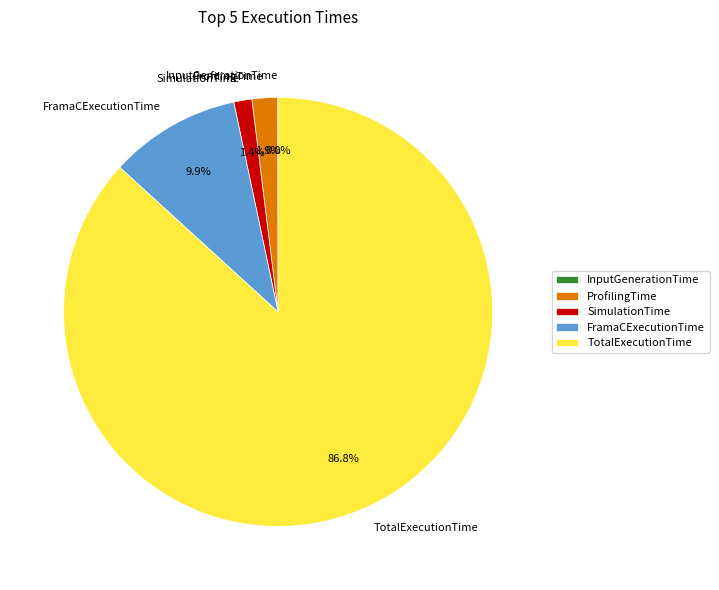

To the nearest percent, what is the average slice percentage?

20%